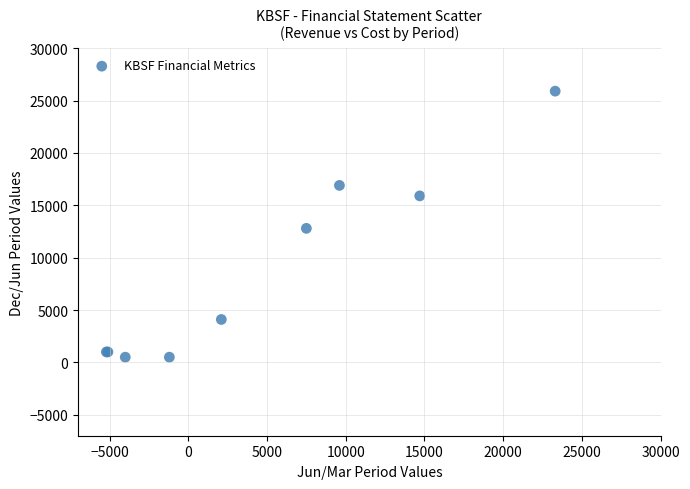

What Y value in the scatter plot is closest to 13200?

12800